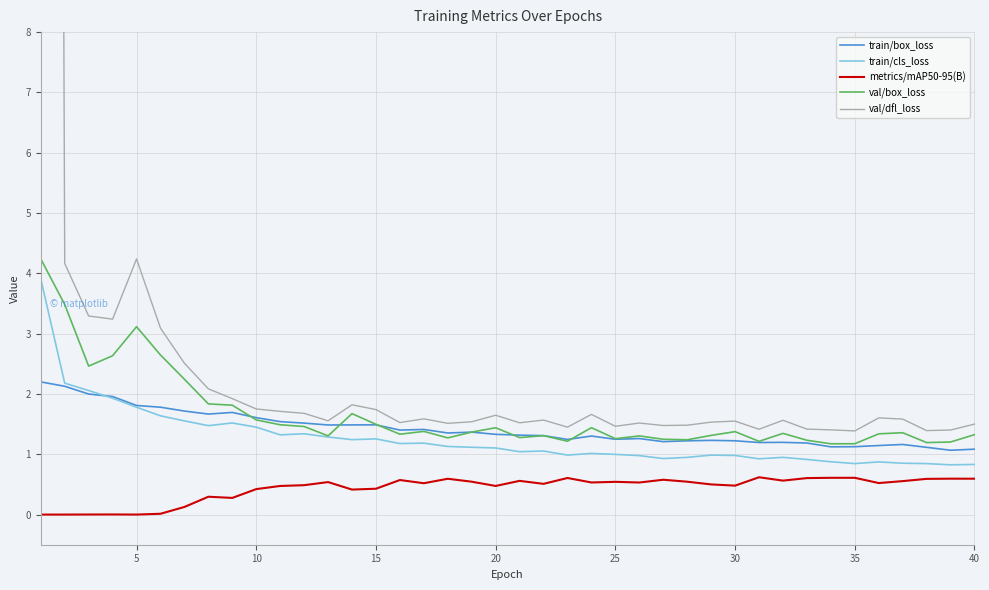

What is the minimum value for train/cls_loss?

0.8